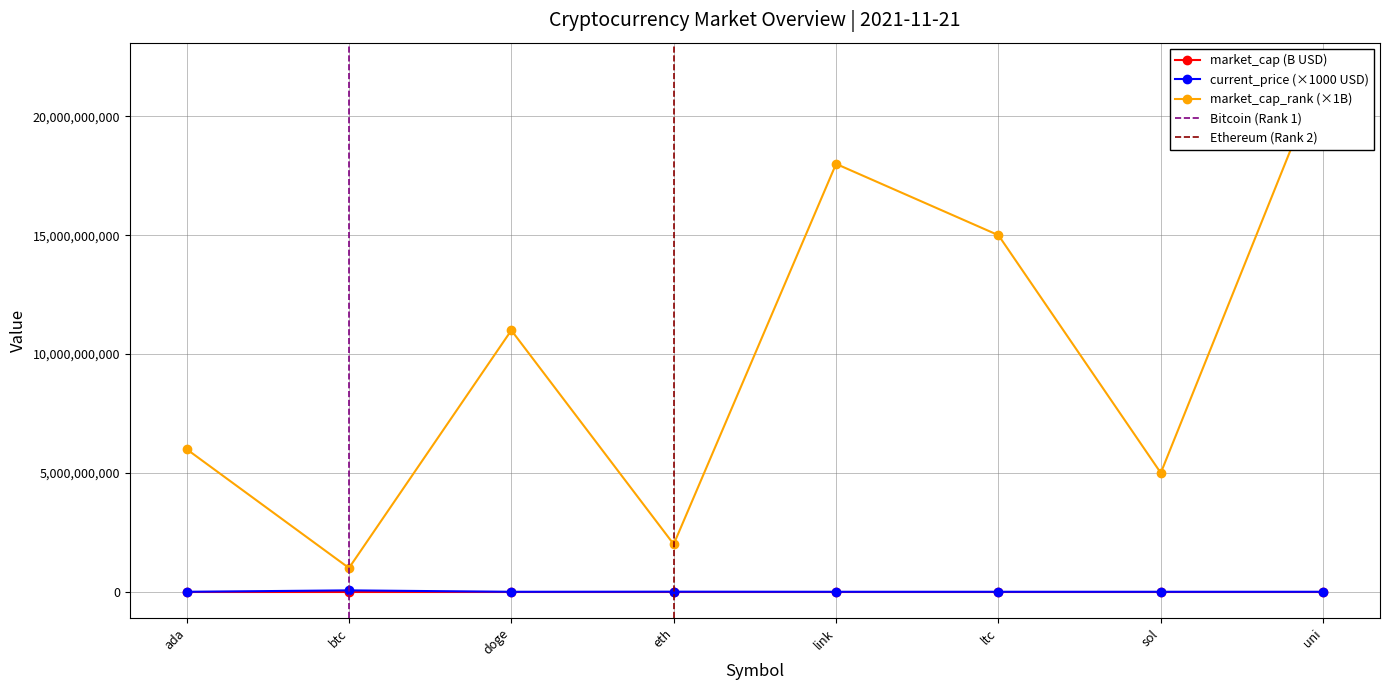

What position from the right is ltc?

3